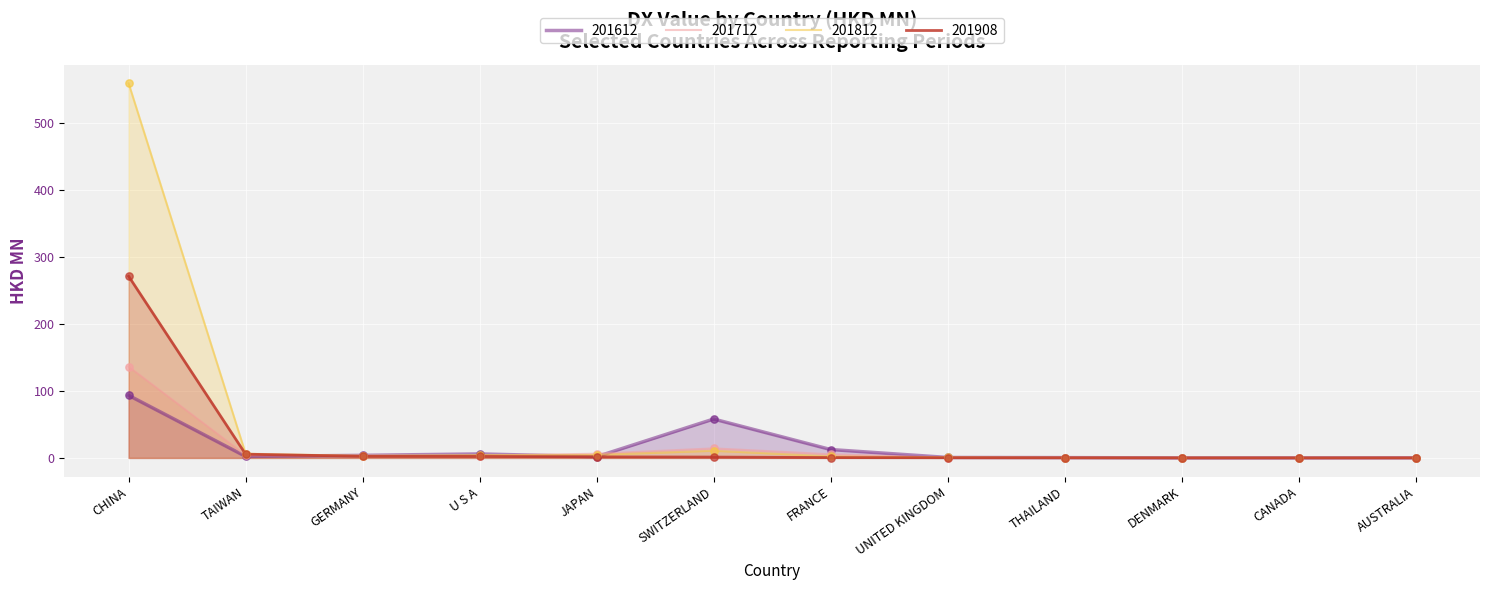

Which series has the widest spread of Y values?

201812